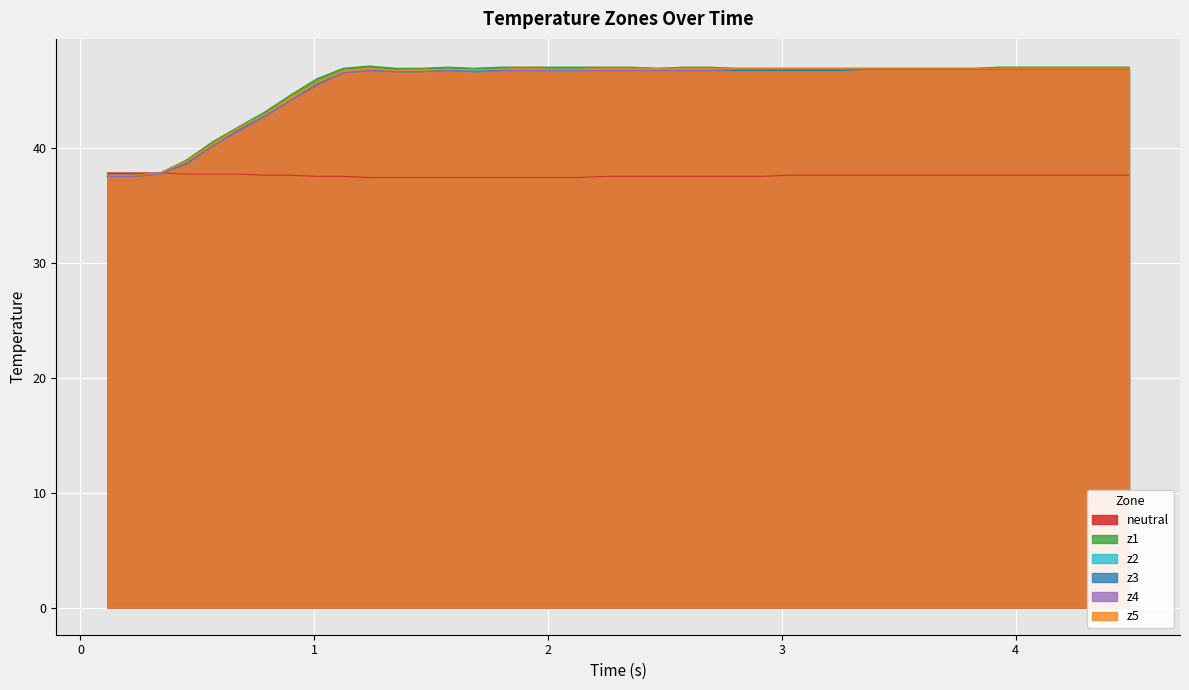

What is the highest value of the z5 series?

46.9